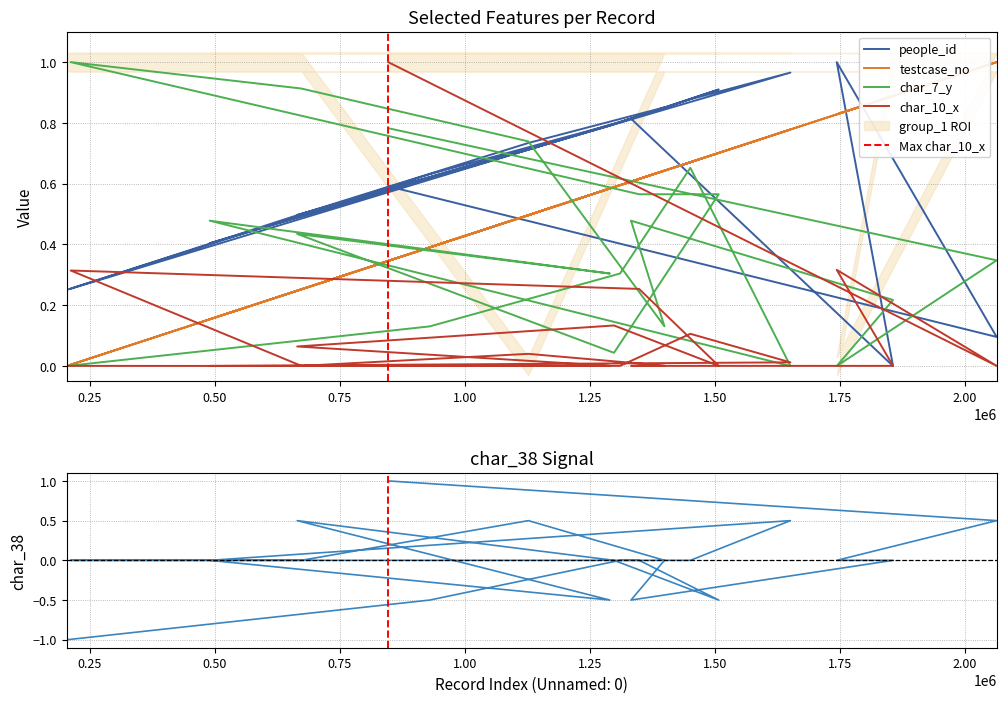

Reading left to right, what are all the values shown in this chart?

people_id: 0.3	0.6	0.8	0.9	1.0	0.4	0.8	0.5	0.8	0.9	0.8	0.3	0.5	0.7	0.9	0.8	0.0	1.0	0.1	0.6
testcase_no: 0.0	0.4	0.6	0.7	0.8	0.2	0.6	0.2	0.6	0.7	0.6	0.0	0.3	0.5	0.6	0.6	0.9	0.8	1.0	0.3
char_7_y: 0.0	0.1	0.3	0.7	0.0	0.5	0.3	0.4	0.0	0.6	0.6	1.0	0.9	0.7	0.1	0.5	0.2	0.0	0.3	0.8
char_10_x: 0.0	0.0	0.0	0.1	0.0	0.0	0.0	0.1	0.1	0.0	0.3	0.3	0.0	0.0	0.0	0.0	0.0	0.3	0.0	1.0